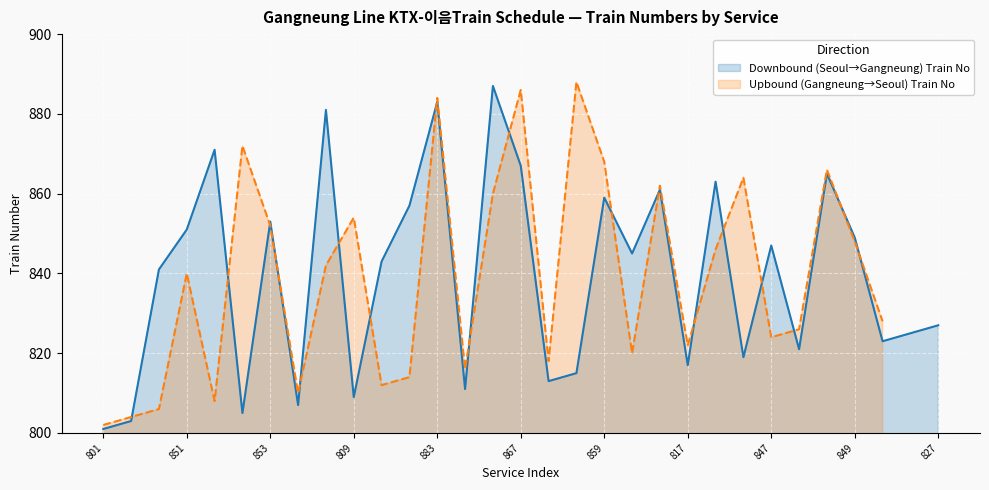

How many categories are shown in the chart?

31